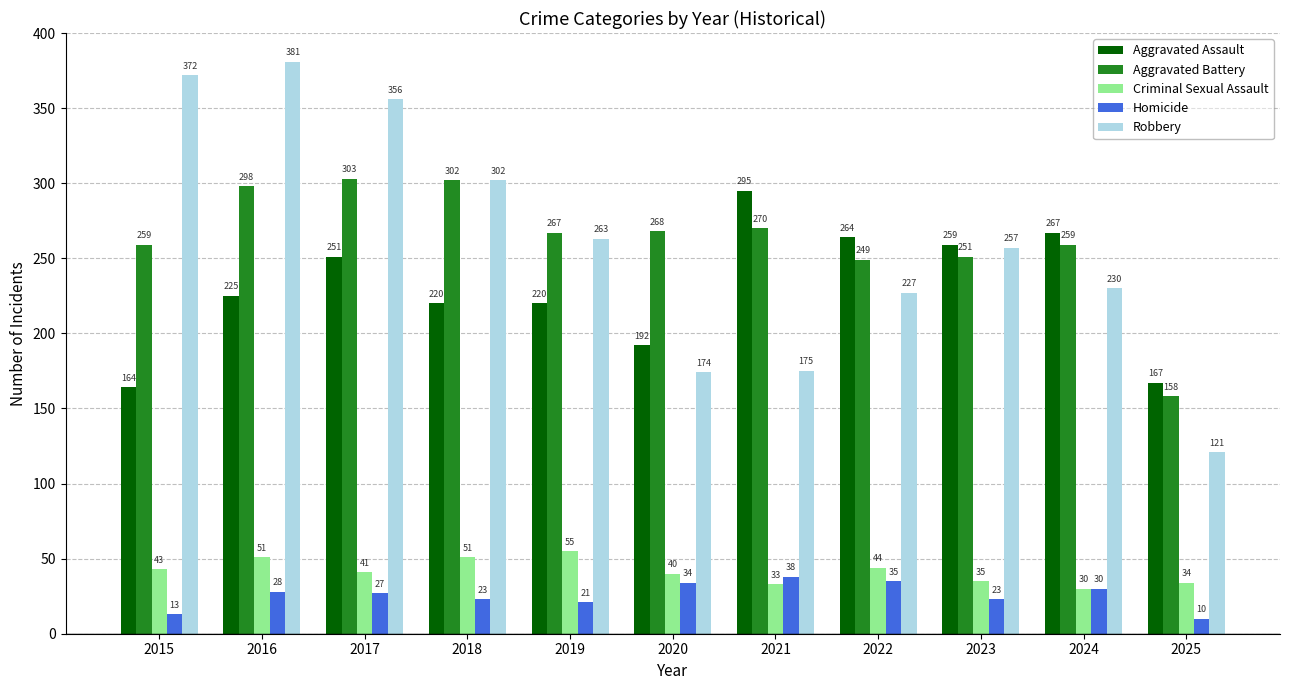

Reading left to right, transcribe all the data shown in this chart.

Aggravated Assault: 164	225	251	220	220	192	295	264	259	267	167
Aggravated Battery: 259	298	303	302	267	268	270	249	251	259	158
Criminal Sexual Assault: 43	51	41	51	55	40	33	44	35	30	34
Homicide: 13	28	27	23	21	34	38	35	23	30	10
Robbery: 372	381	356	302	263	174	175	227	257	230	121